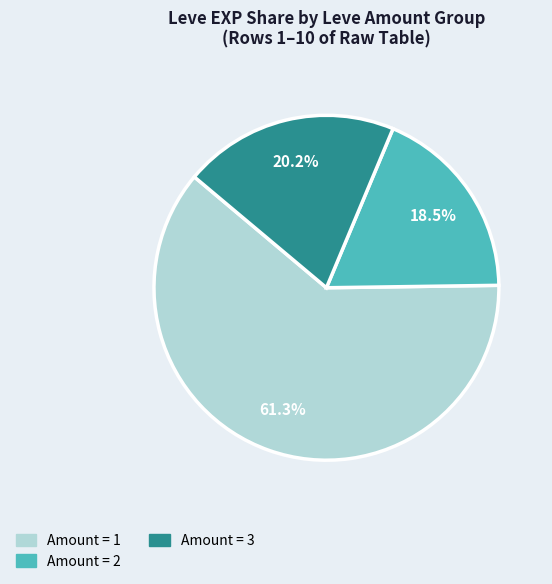

How many segments does this pie chart have?

3